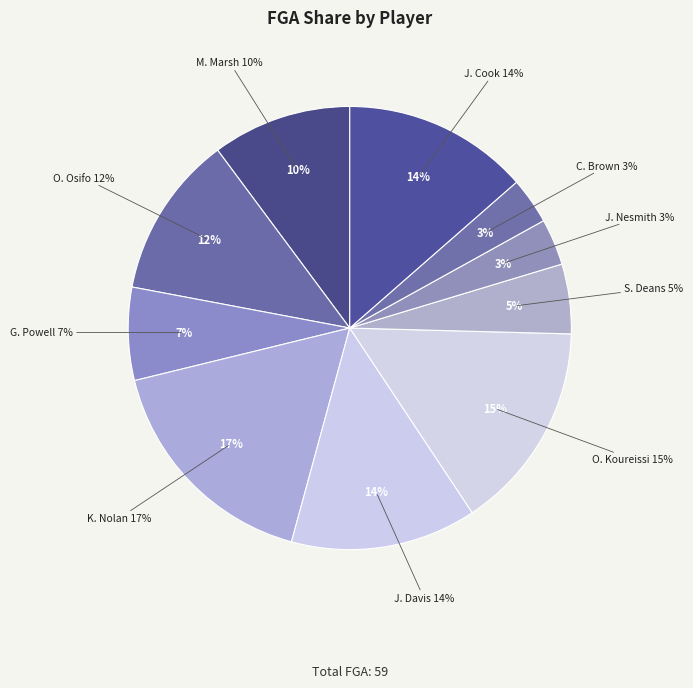

Which slice is the smallest?

J. Nesmith